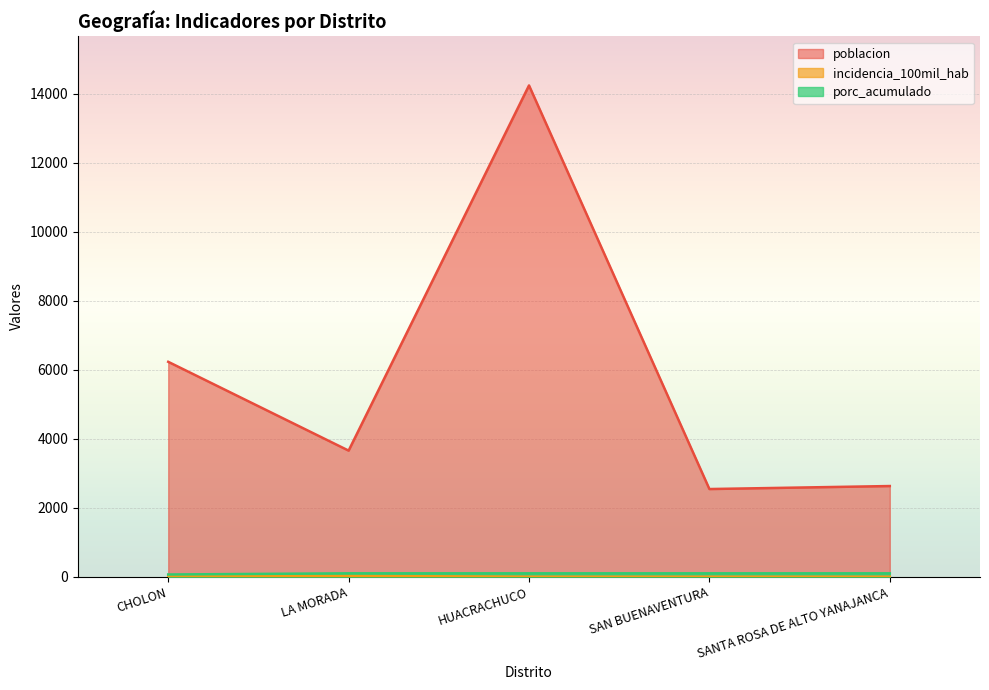

Where is the first local minimum for poblacion?

LA MORADA